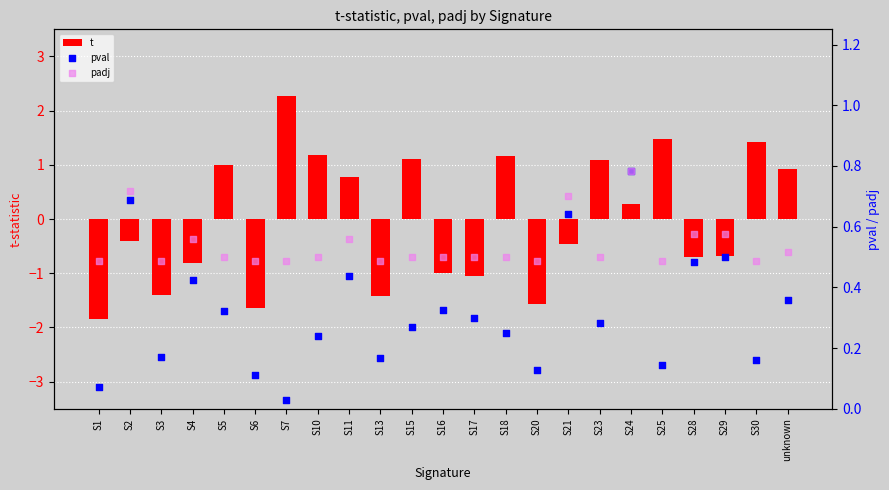

At which category is the sum across all series the highest?

S7